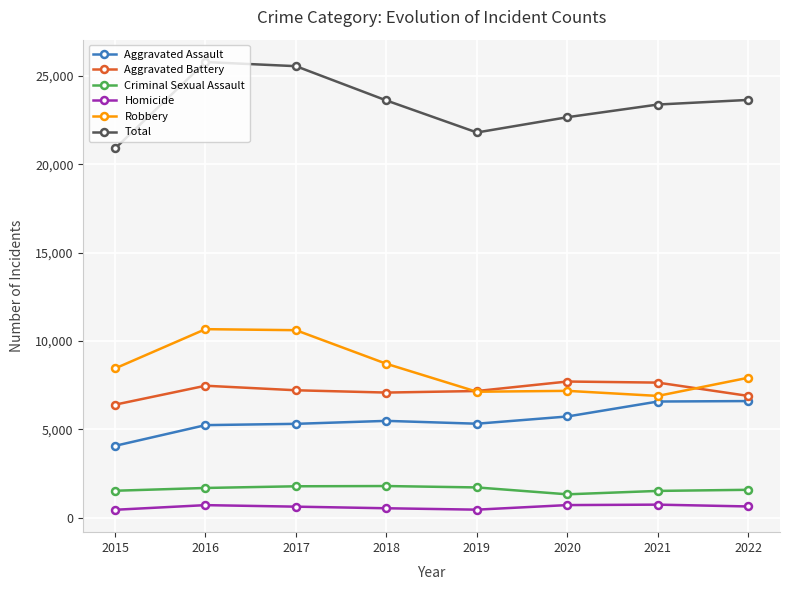

What is the minimum value shown in the chart?

452